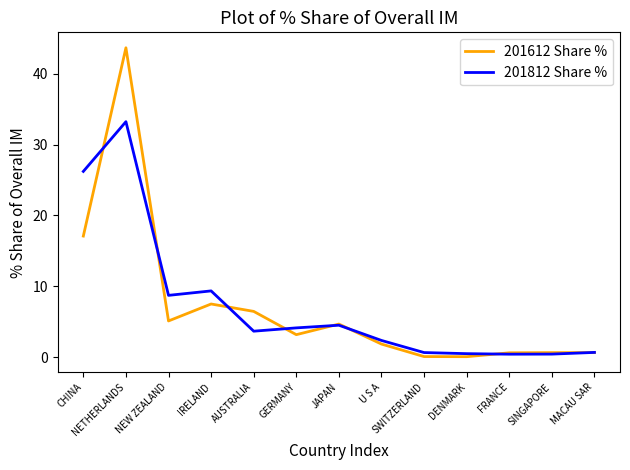

List the series in order of their peak value, highest first.

201612 Share %, 201812 Share %